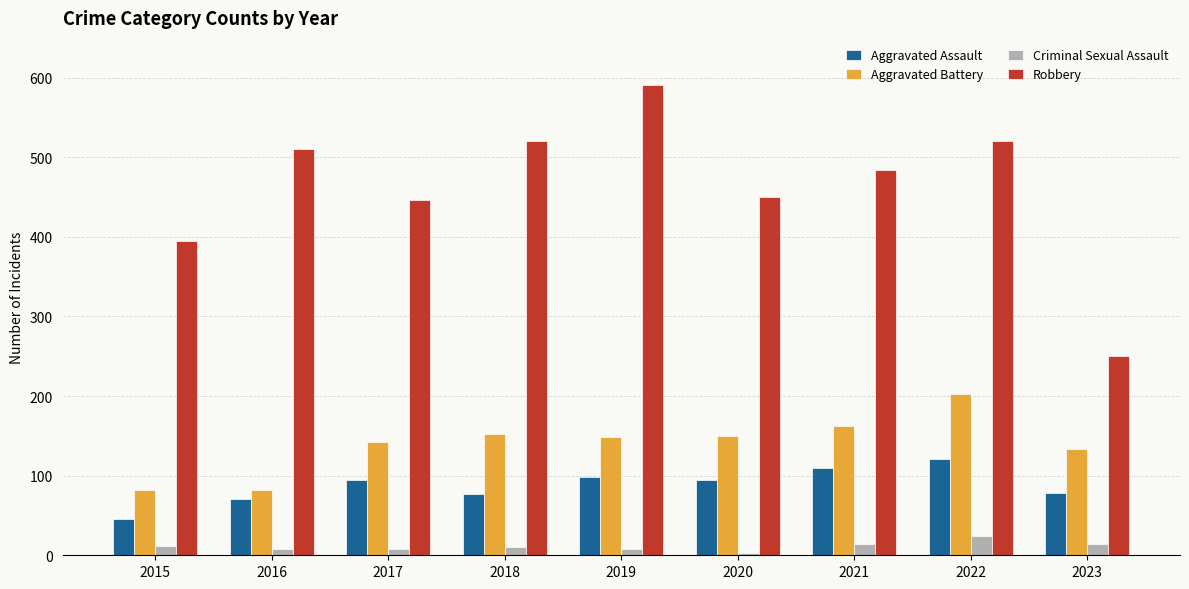

At which label does Criminal Sexual Assault reach its peak?

2022